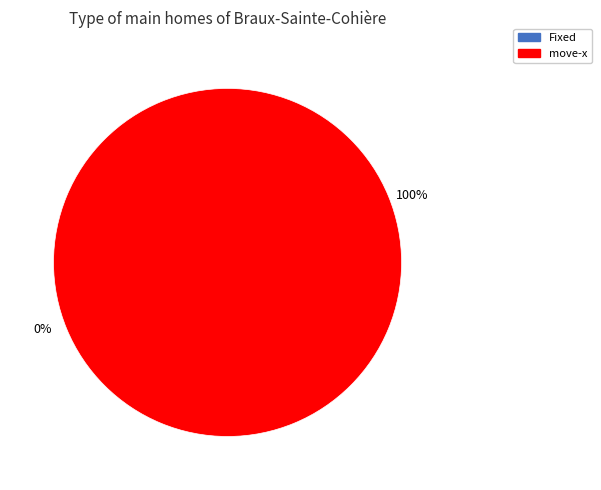

Count the number of slices in the pie.

2